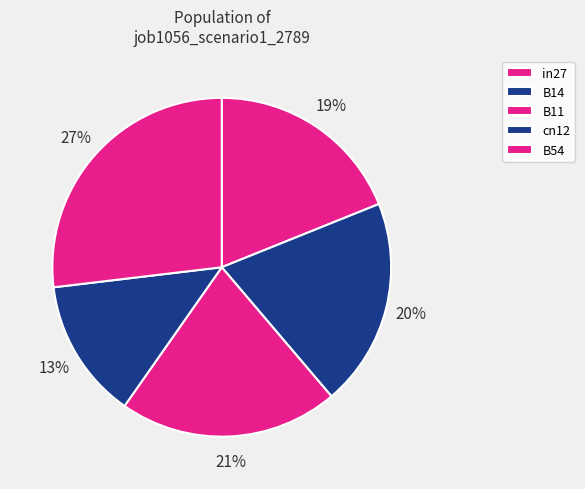

Does B54 account for over 50% of the chart?

No